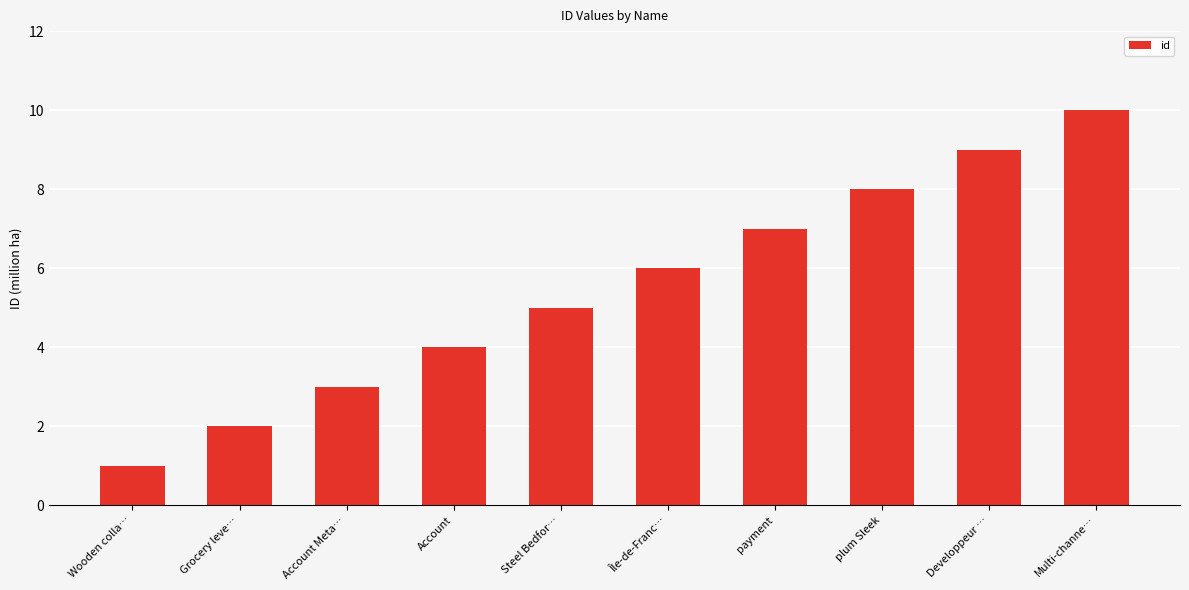

Count the values in the range 3 to 8.

6